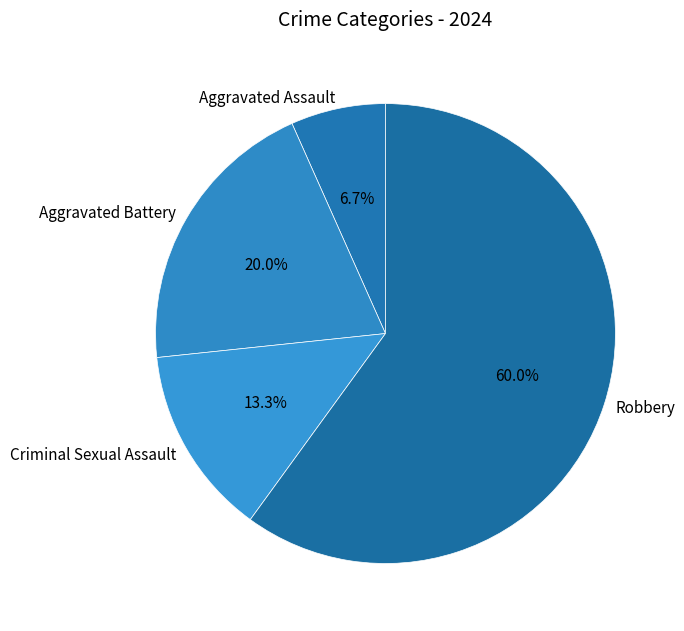

Which category has the biggest portion of the pie?

Robbery